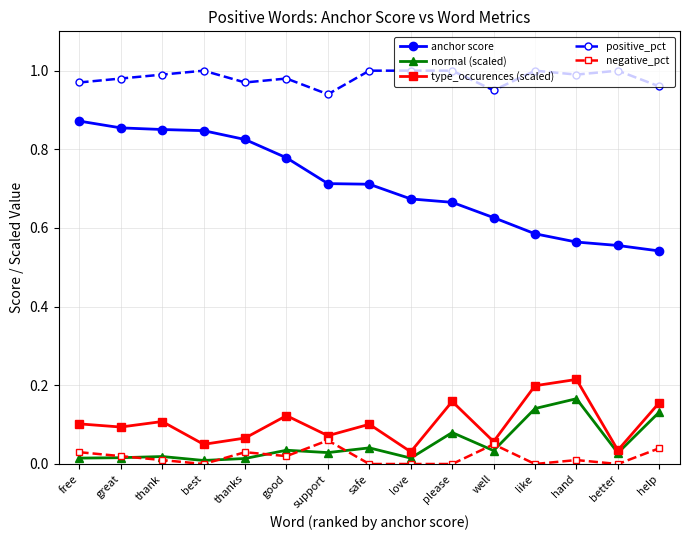

Is the value of negative_pct at please greater than the value of anchor score at great?

No